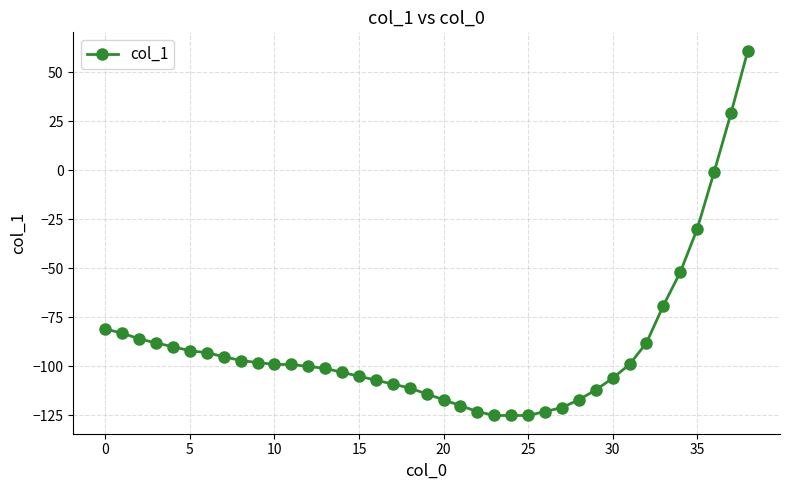

What is the minimum value shown in the chart?

-125